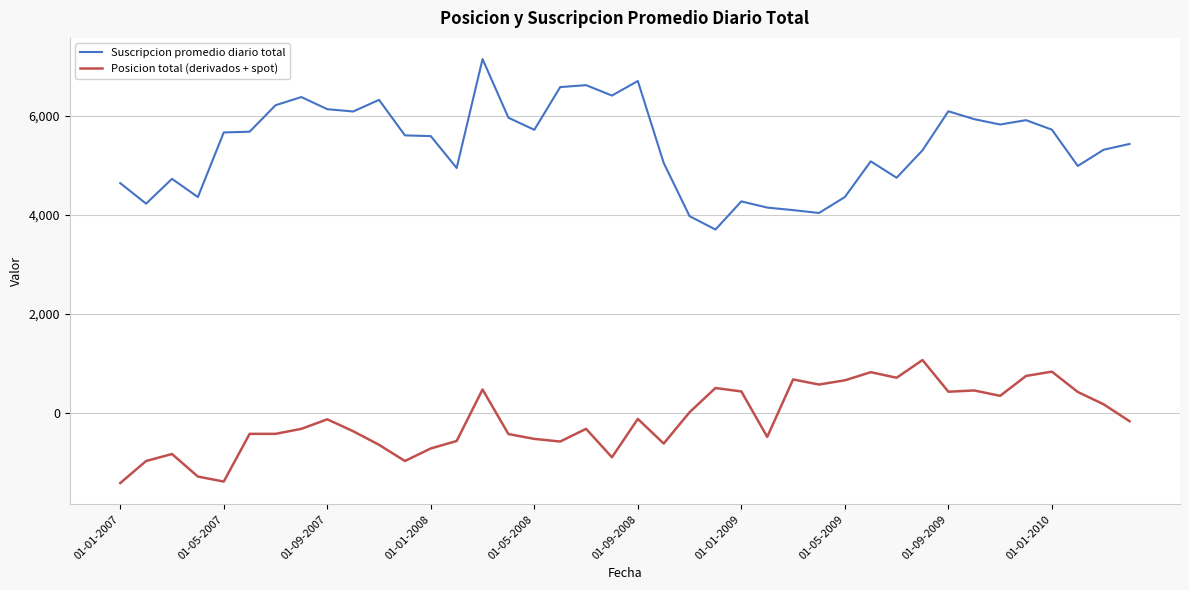

List the series in order of their overall mean, lowest first.

Posicion total (derivados + spot), Suscripcion promedio diario total